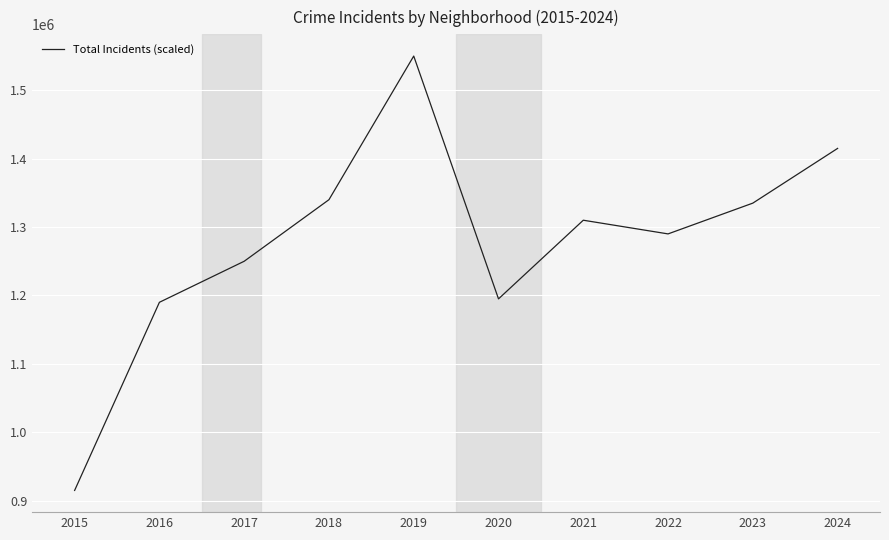

Is it true that the value at 2024 is 2397252?

False